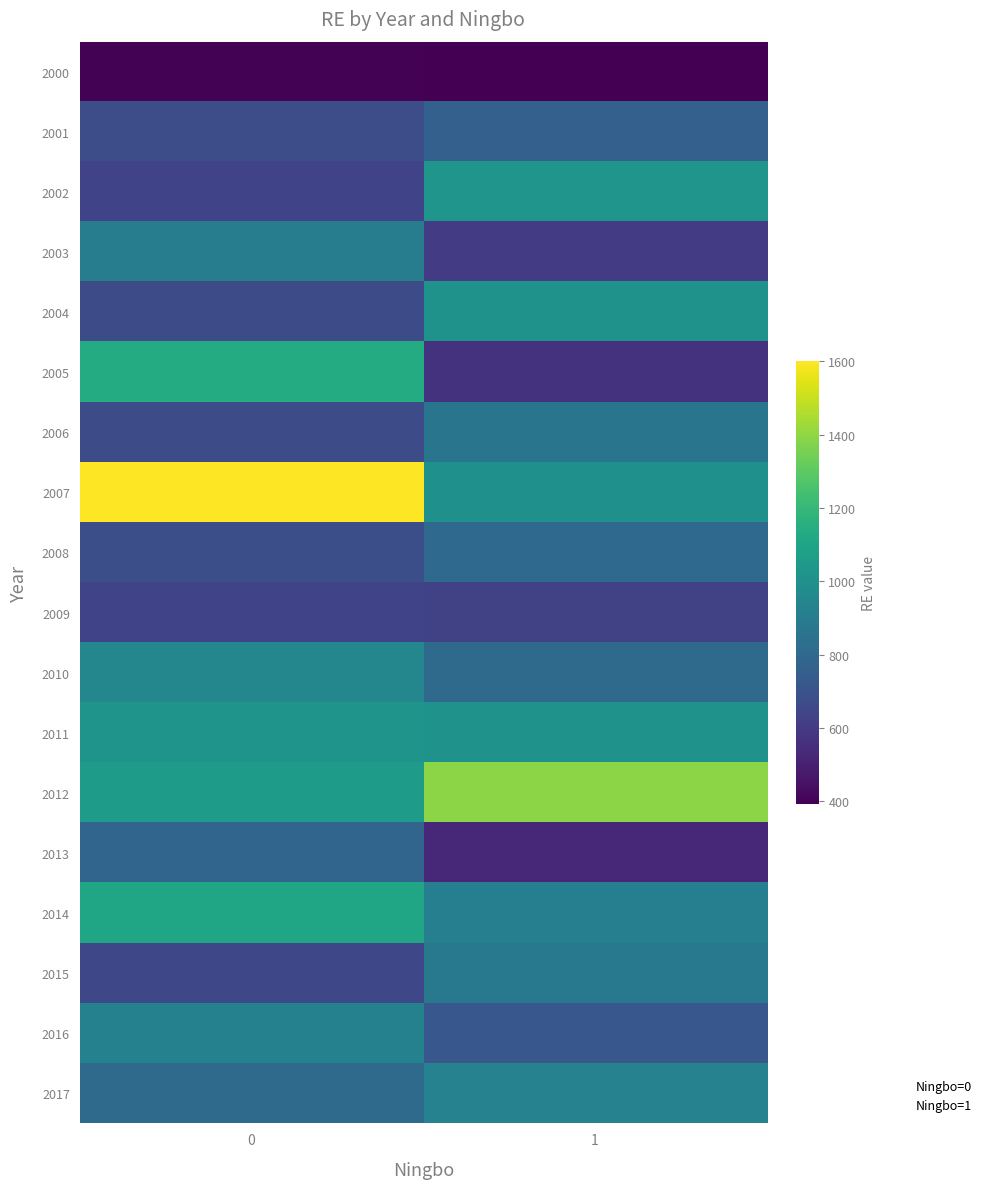

How many series are shown in this chart?

18